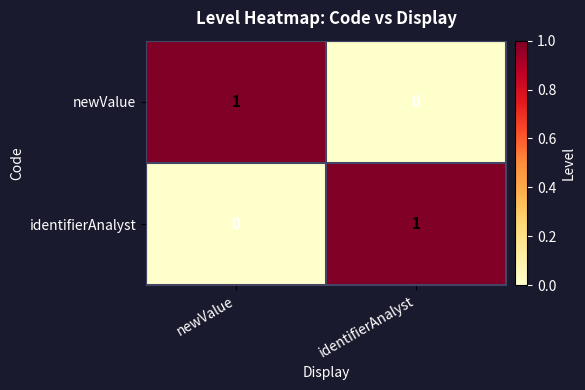

Reading left to right, transcribe all the data shown in this chart.

newValue: newValue=1	identifierAnalyst=0
identifierAnalyst: newValue=0	identifierAnalyst=1